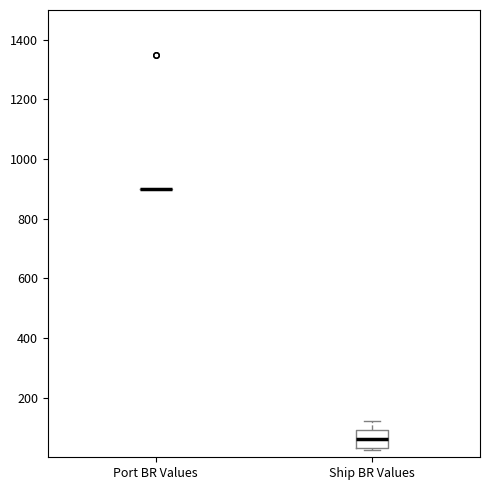

Reading left to right, read every box against the y-axis: the position of its median line, the range the box covers, and the ends of its whiskers. The values are not printed on the chart, so give them approximately, as read against the axis.

Port BR Values: box collapsed to a line at 900, whiskers 900 to 900
Ship BR Values: median 60, box 40 to 100, whiskers 20 to 120